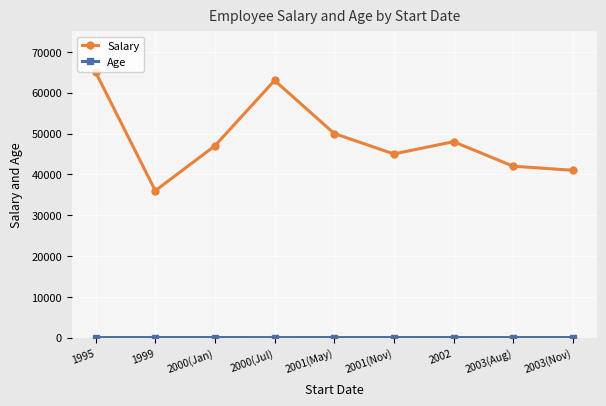

True or false: Salary has more than 1 interior local peaks.

True